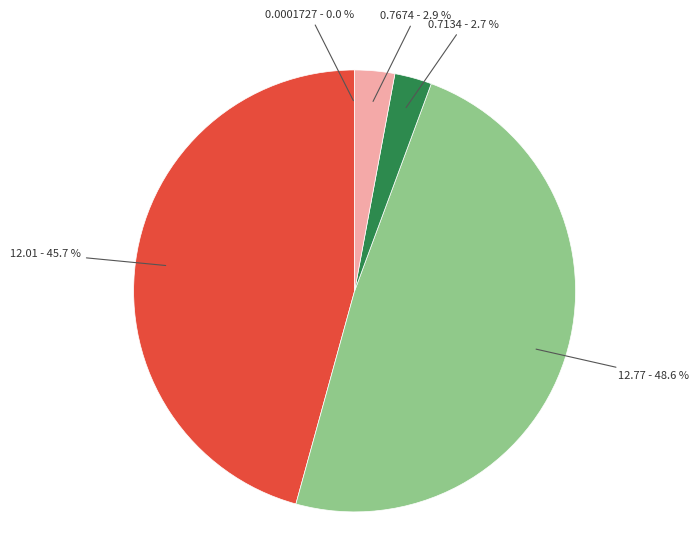

Does any single category account for the majority?

No